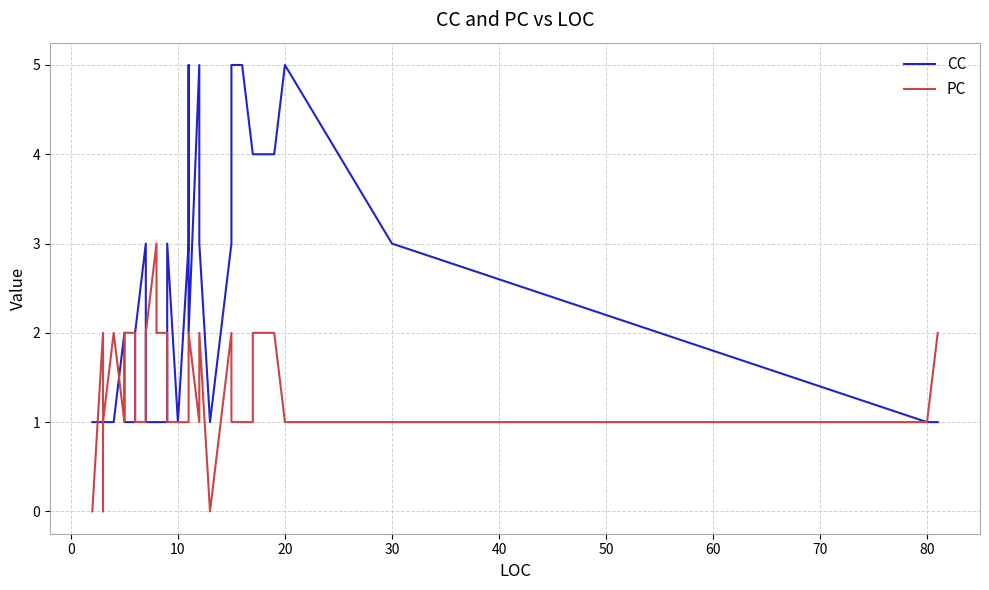

Which series has the largest range (max minus min)?

CC